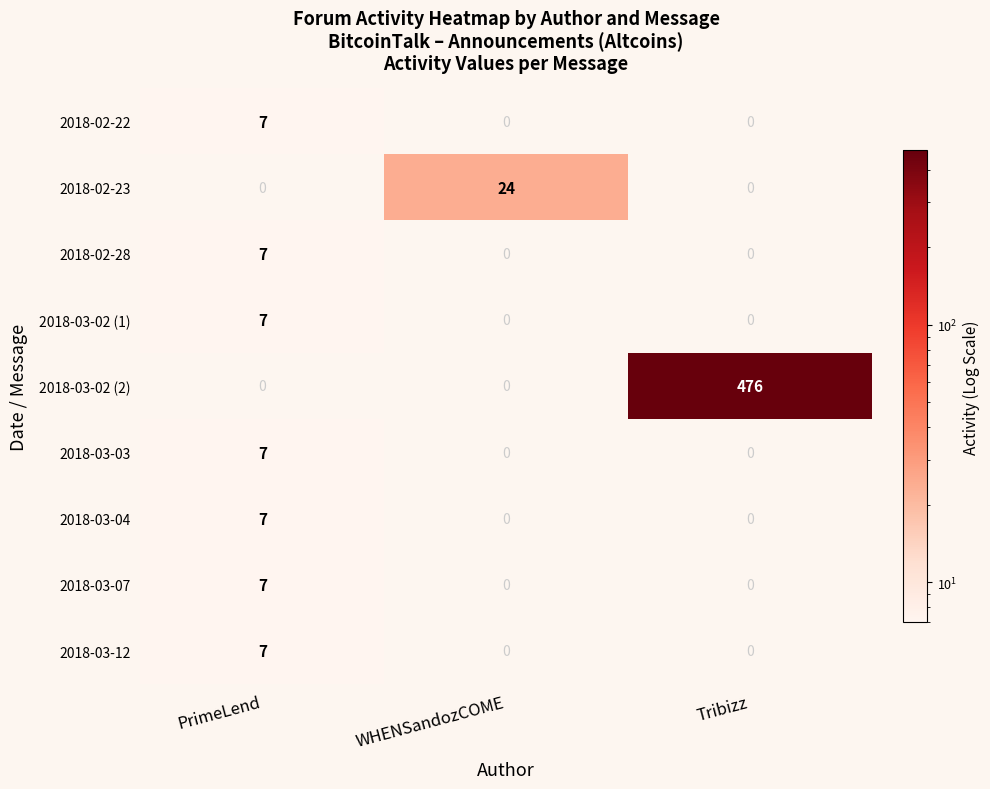

Reading left to right, extract all data points from this chart.

2018-02-22: PrimeLend=7	WHENSandozCOME=0	Tribizz=0
2018-02-23: PrimeLend=0	WHENSandozCOME=24	Tribizz=0
2018-02-28: PrimeLend=7	WHENSandozCOME=0	Tribizz=0
2018-03-02 (1): PrimeLend=7	WHENSandozCOME=0	Tribizz=0
2018-03-02 (2): PrimeLend=0	WHENSandozCOME=0	Tribizz=476
2018-03-03: PrimeLend=7	WHENSandozCOME=0	Tribizz=0
2018-03-04: PrimeLend=7	WHENSandozCOME=0	Tribizz=0
2018-03-07: PrimeLend=7	WHENSandozCOME=0	Tribizz=0
2018-03-12: PrimeLend=7	WHENSandozCOME=0	Tribizz=0